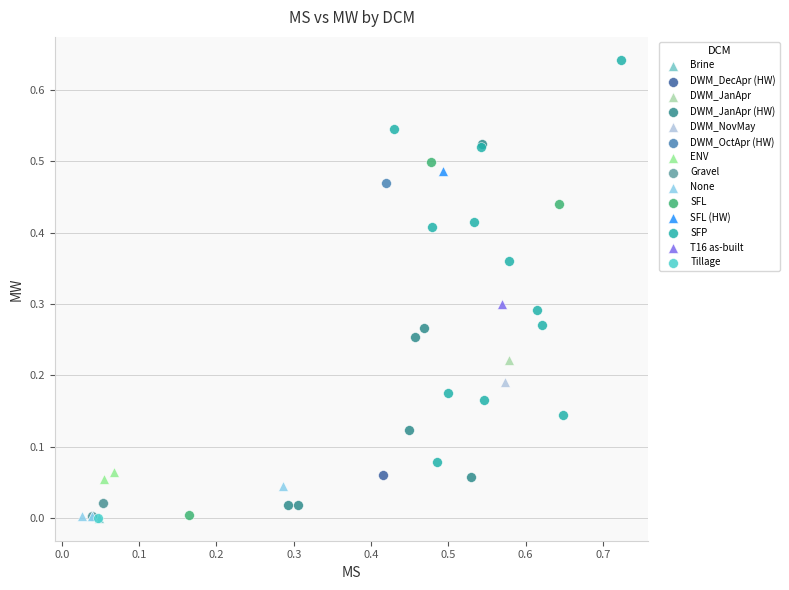

What are all the series names shown in the legend?

Brine, DWM_DecApr (HW), DWM_JanApr, DWM_JanApr (HW), DWM_NovMay, DWM_OctApr (HW), ENV, Gravel, None, SFL, SFL (HW), SFP, T16 as-built, Tillage